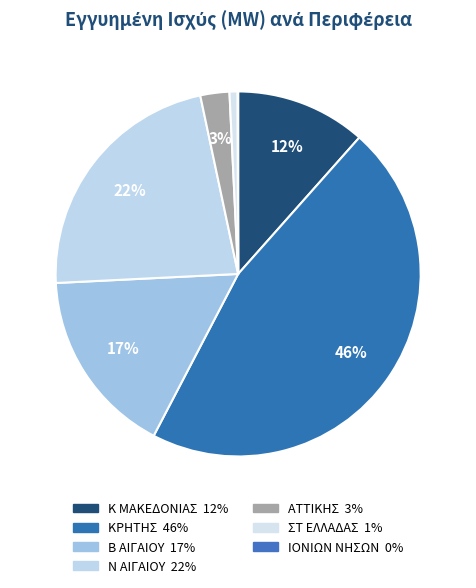

What percentage is the ΑΤΤΙΚΗΣ slice, to the nearest percent?

3%